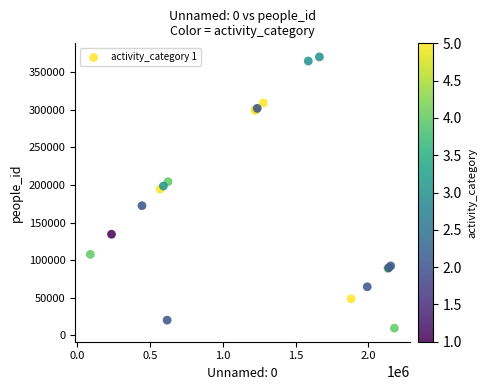

What Y value in the scatter plot is closest to 189984?

194362